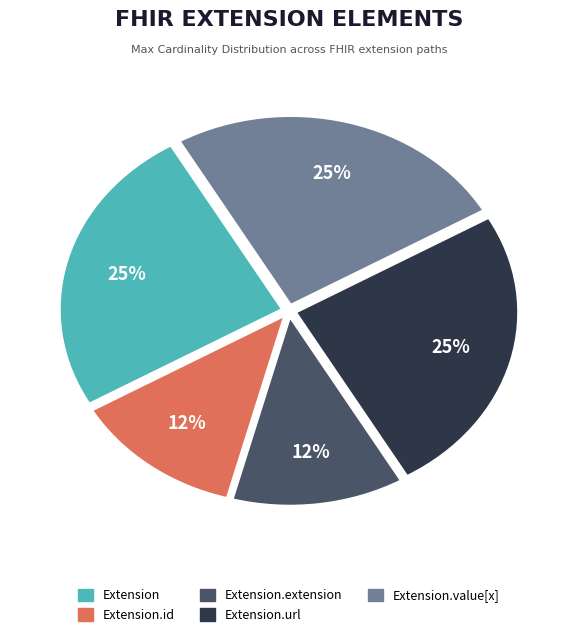

To the nearest percent, what percentage of the pie is Extension.url?

25%